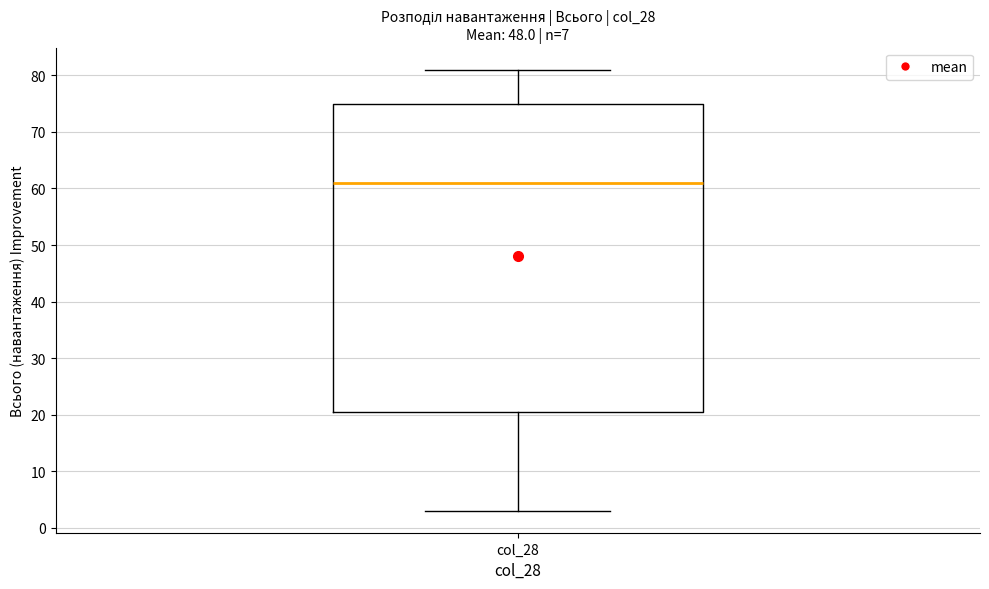

Transcribe this box plot: give where the median line is, the range the box spans, and where the two whiskers end, as read against the y-axis. The values are not printed on the chart, so give them approximately, as read against the axis.

median 61, box 21 to 75, whiskers 3 to 81